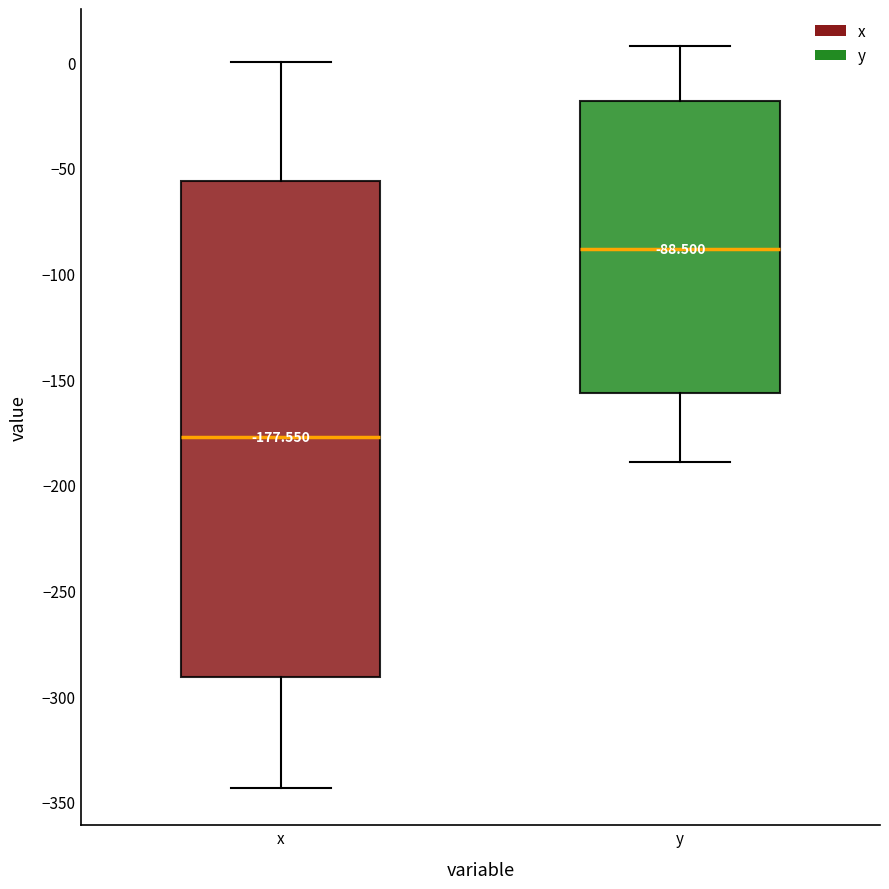

Which box has the highest median line?

y